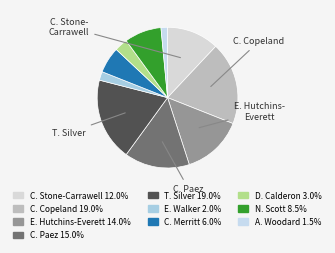

How many segments does this pie chart have?

10